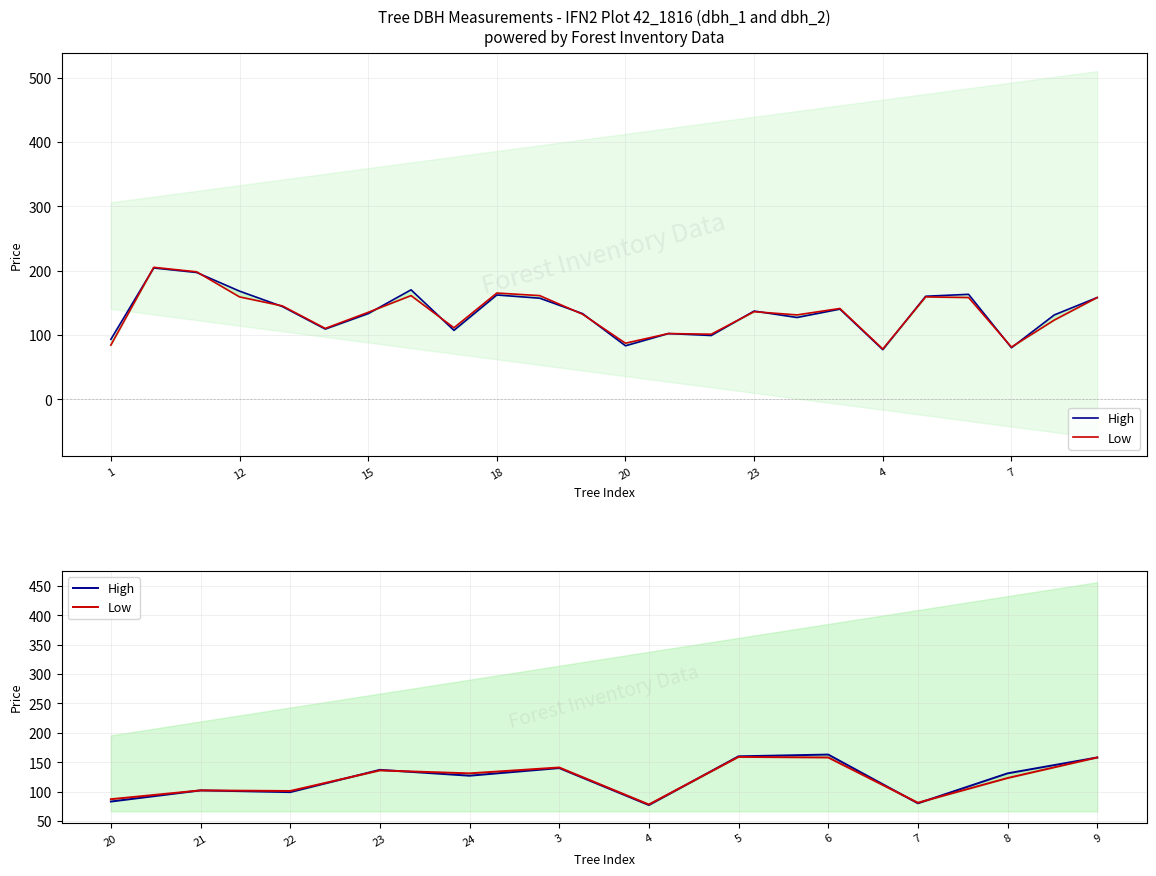

How many lines are shown in the chart?

2